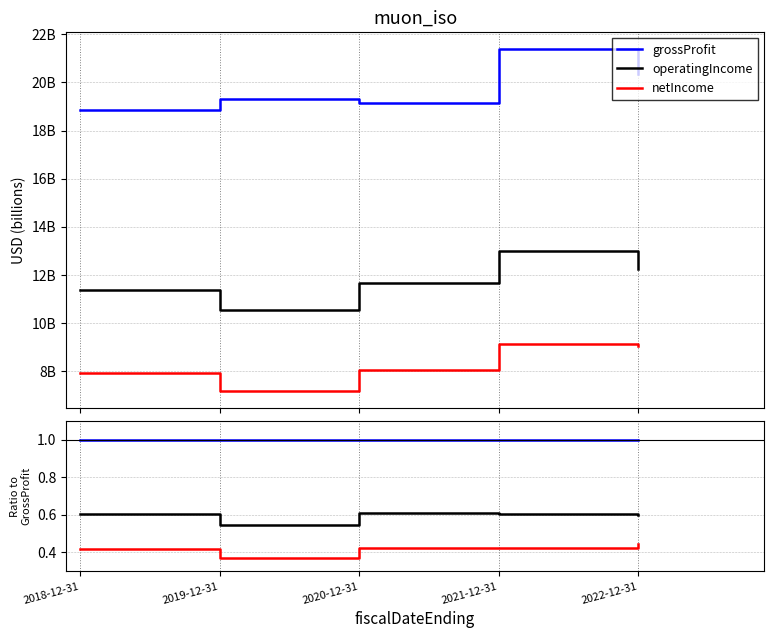

How many interior local valleys does the netIncome series have?

1